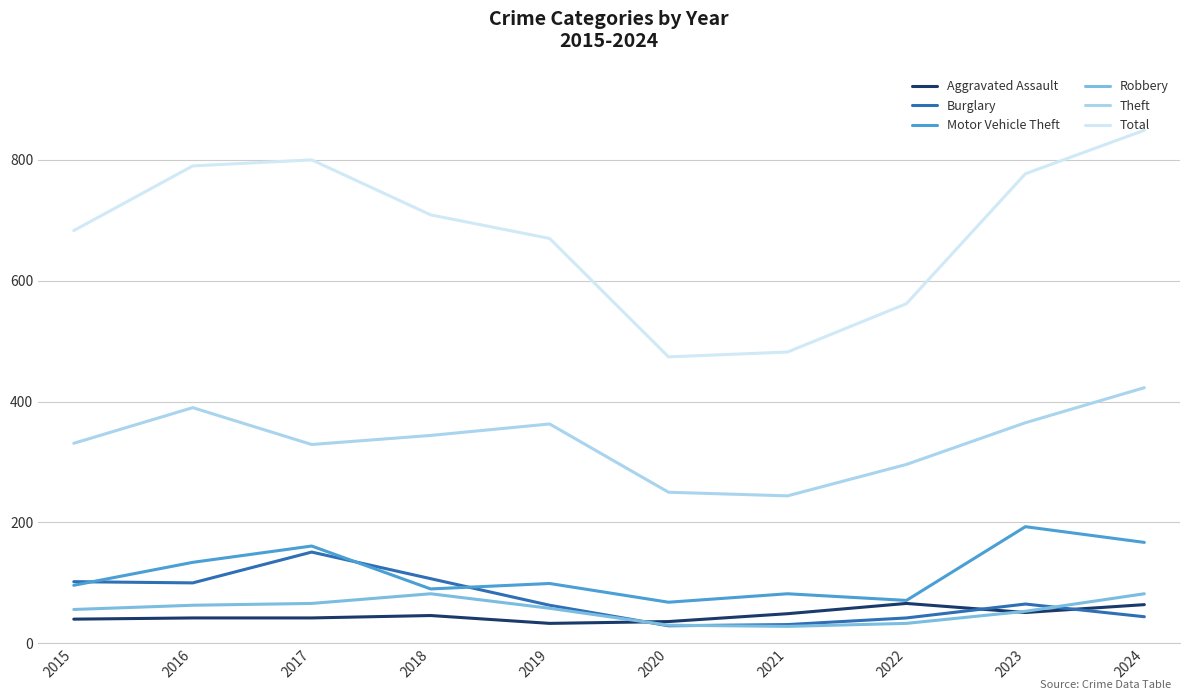

Is the value of Total at 2018 greater than the value of Theft at 2021?

Yes